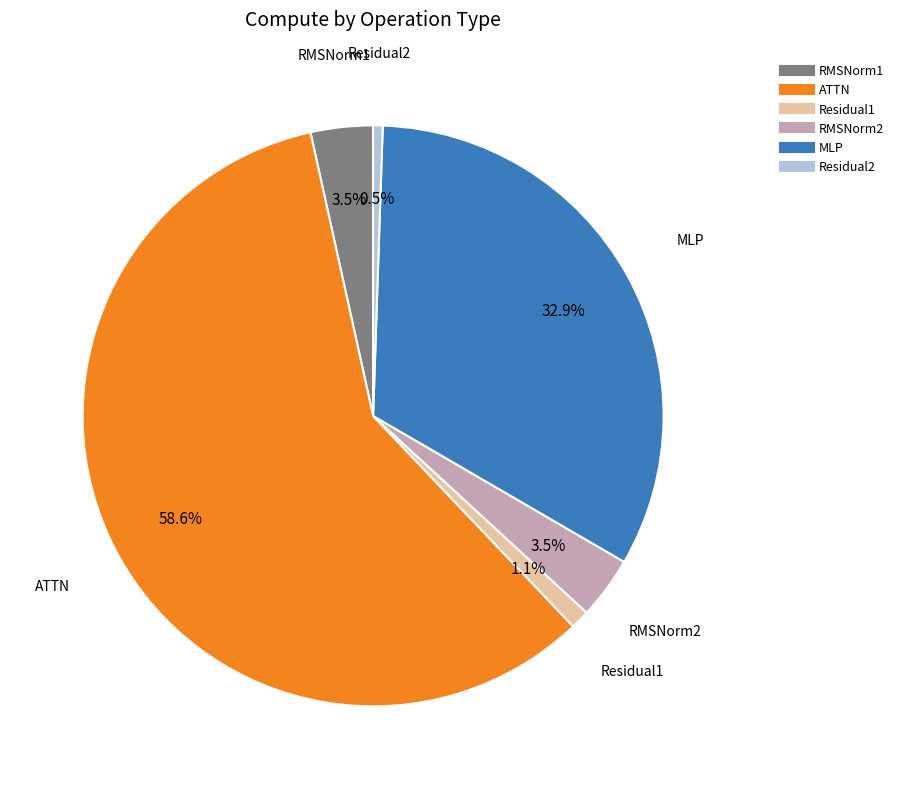

What percentage is the MLP slice, to the nearest percent?

33%